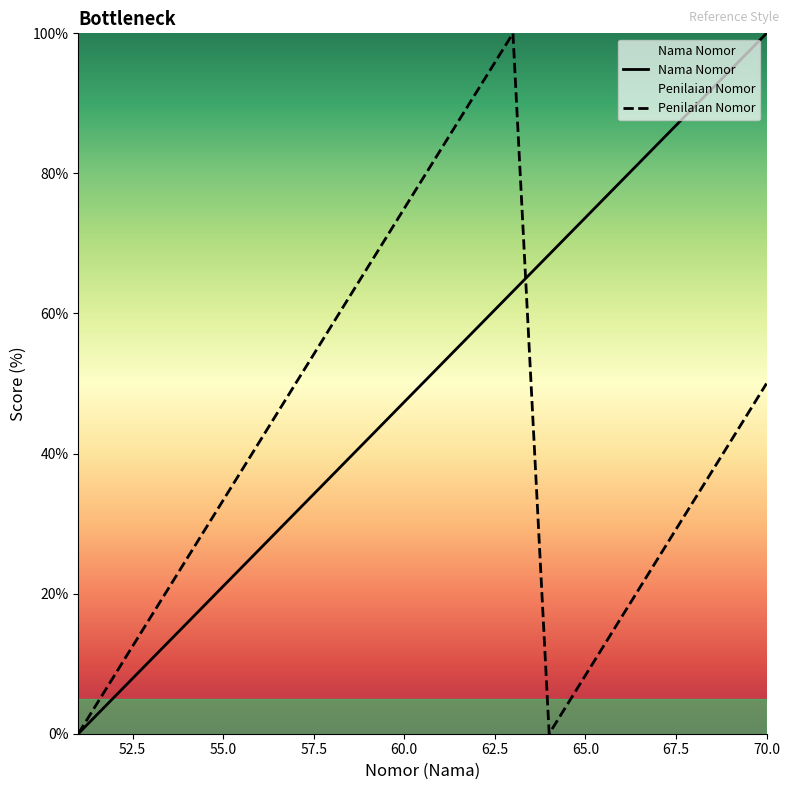

What is the sum of all Nama Nomor values?

1000.0